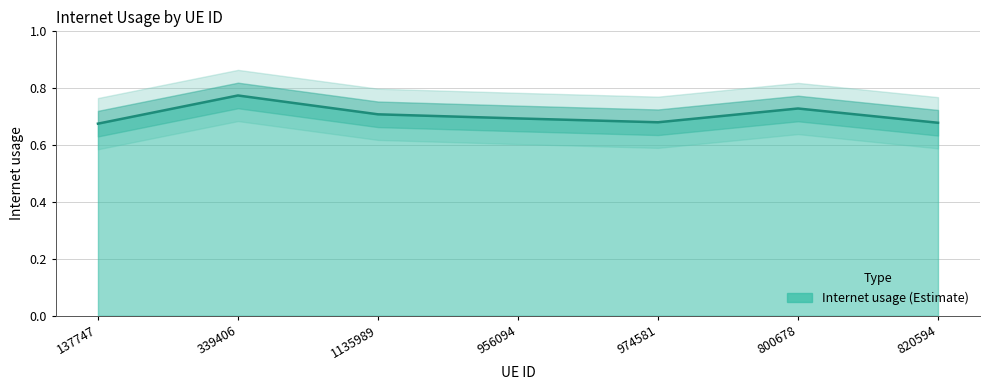

Does the chart display data point markers on the line(s)?

No